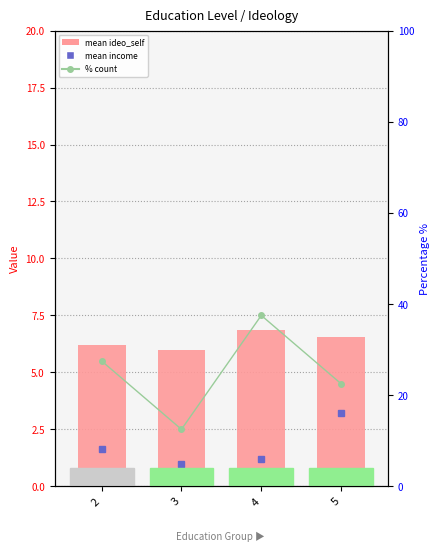

How many data points does each series have?

4